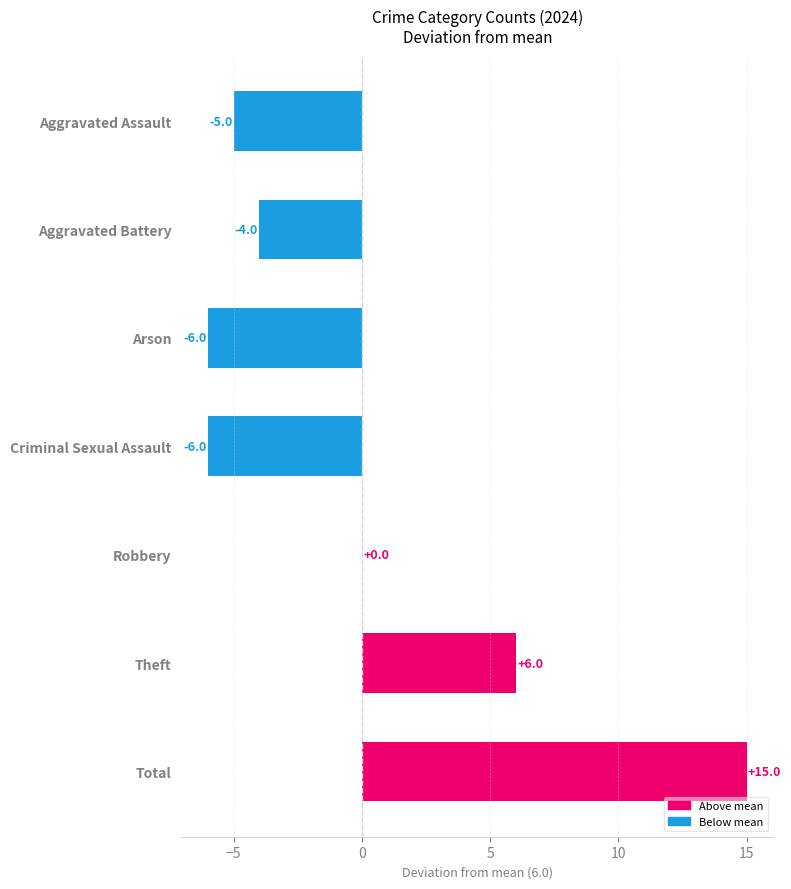

Read the value at Aggravated Assault, to the nearest 5.

-5